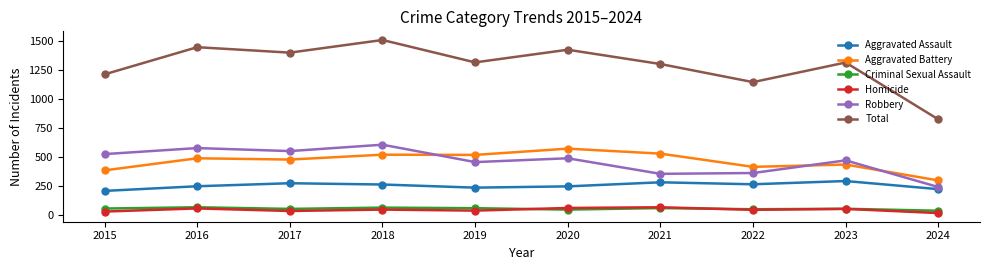

Where does the Robbery series first go above 491?

2015